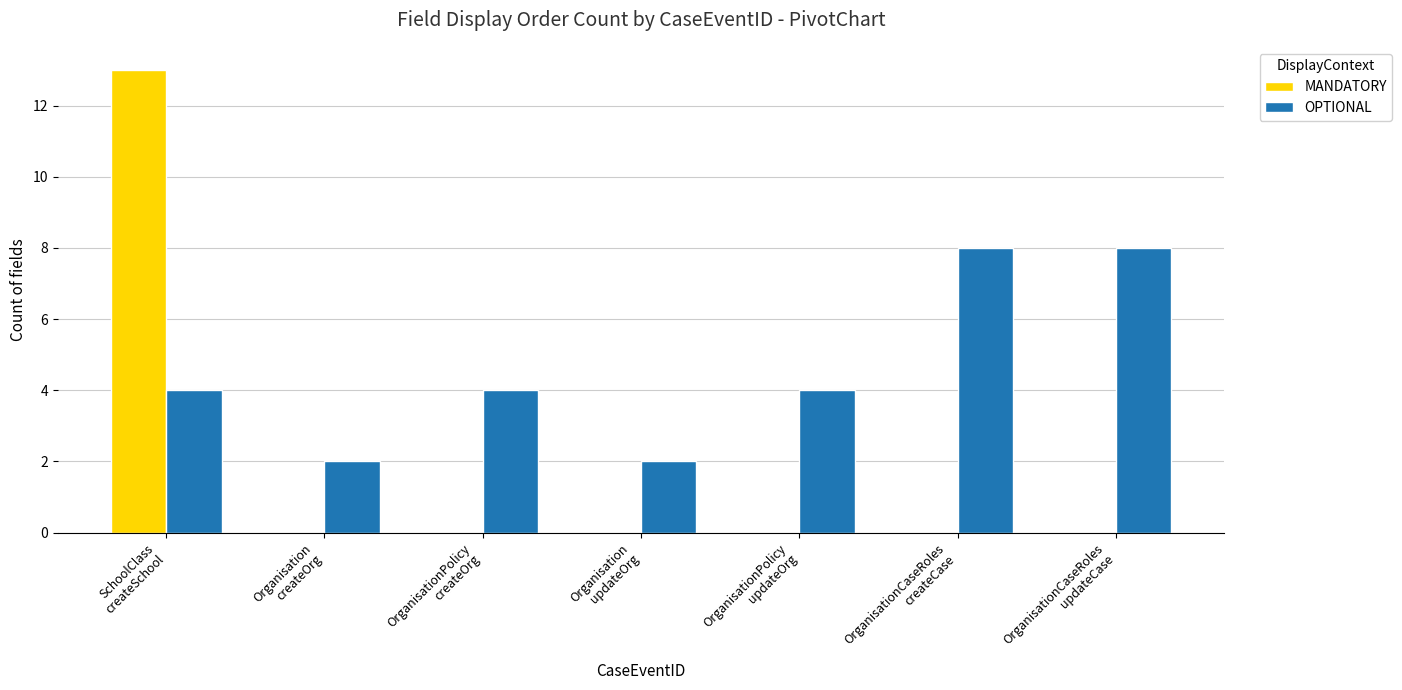

Reading left to right, transcribe all the data shown in this chart.

MANDATORY: 13	0	0	0	0	0	0
OPTIONAL: 4	2	4	2	4	8	8